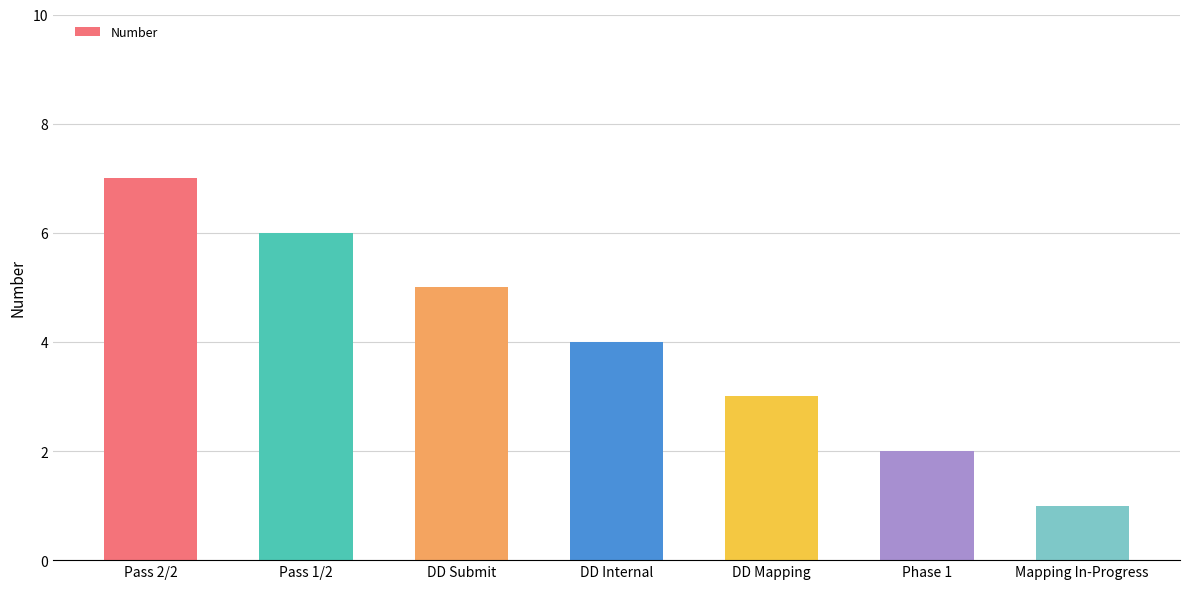

What is the sum of all values?

28